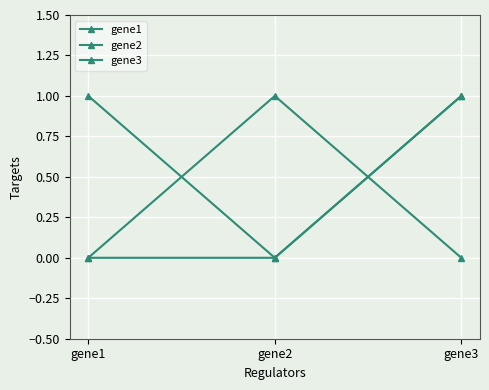

Reading left to right, what are all the values shown in this chart?

gene1: gene1=0	gene2=0	gene3=1
gene2: gene1=1	gene2=0	gene3=1
gene3: gene1=0	gene2=1	gene3=0